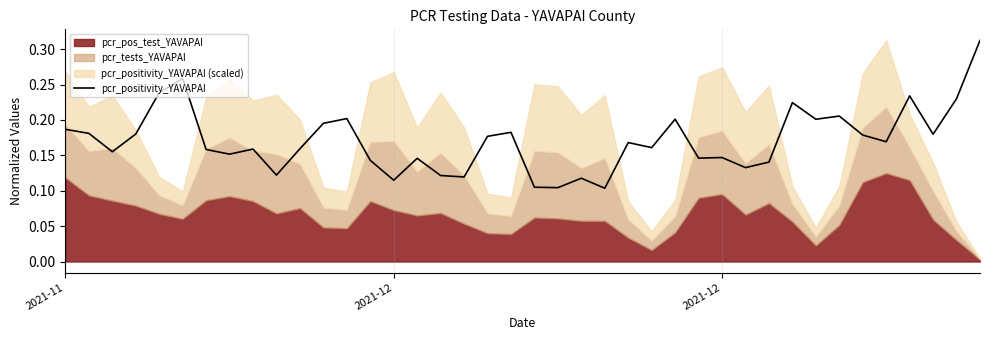

True or false: the data shows 0.3 at 36.

False